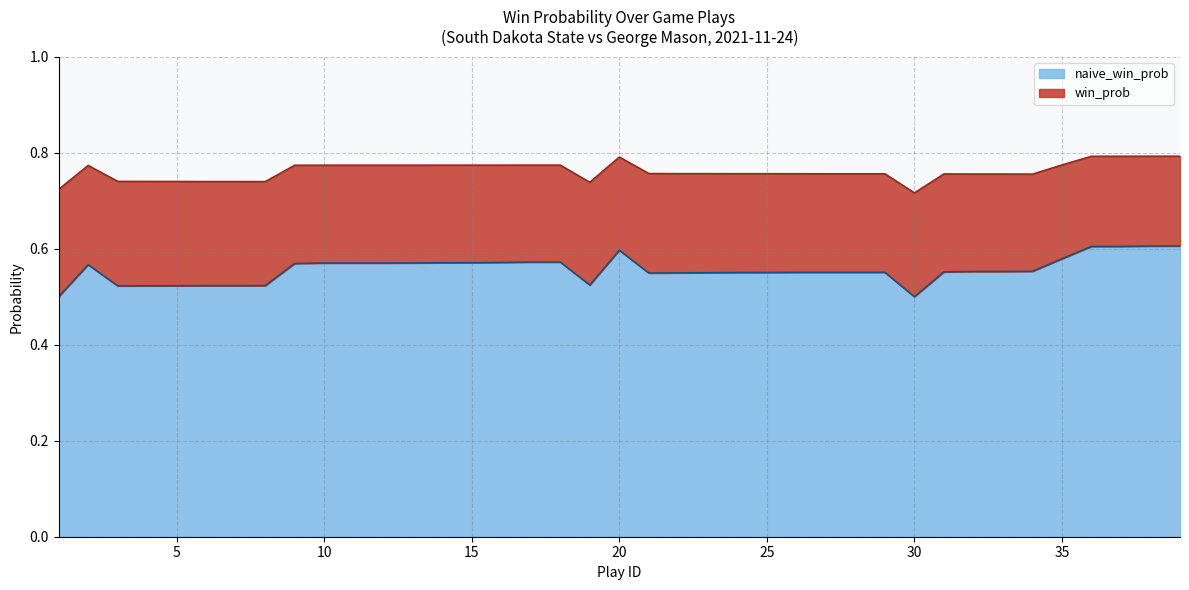

What is the difference between the highest and lowest values at 5?

0.2